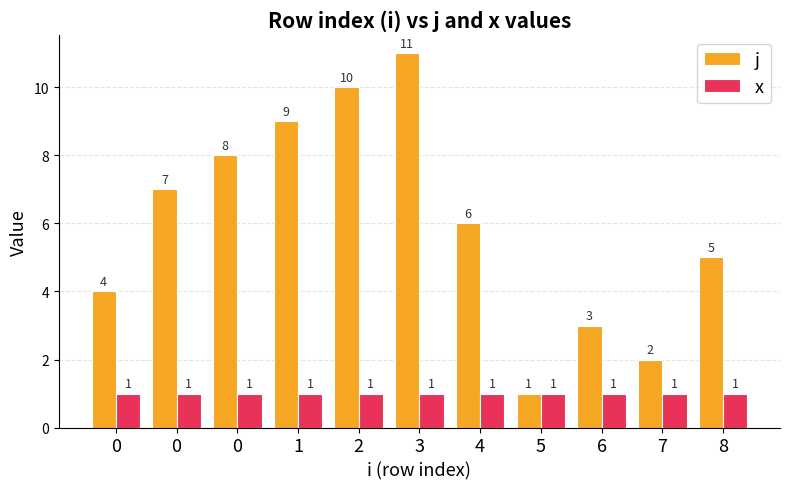

At 4, list the series in order from smallest to largest.

x, j